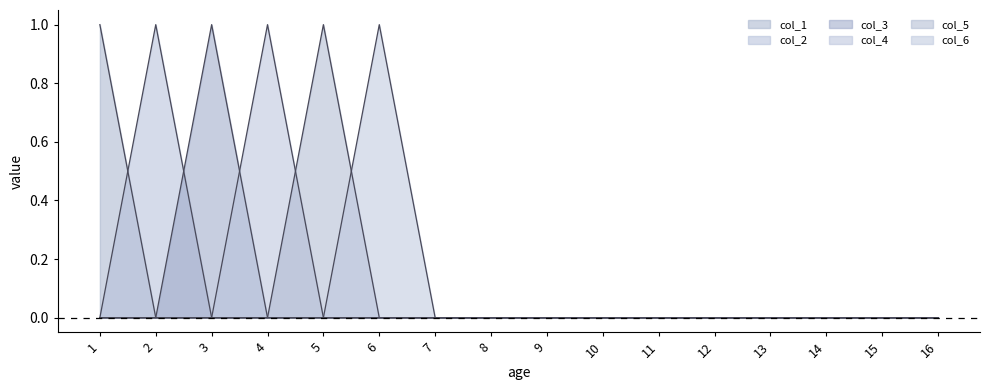

What is the total value across all series at 3?

1